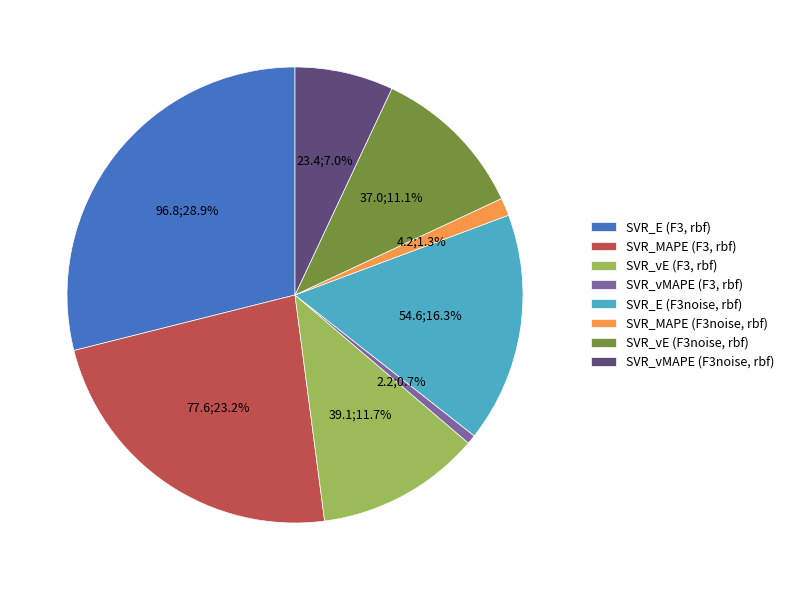

What percentage is the SVR_E (F3, rbf) slice, to the nearest percent?

29%